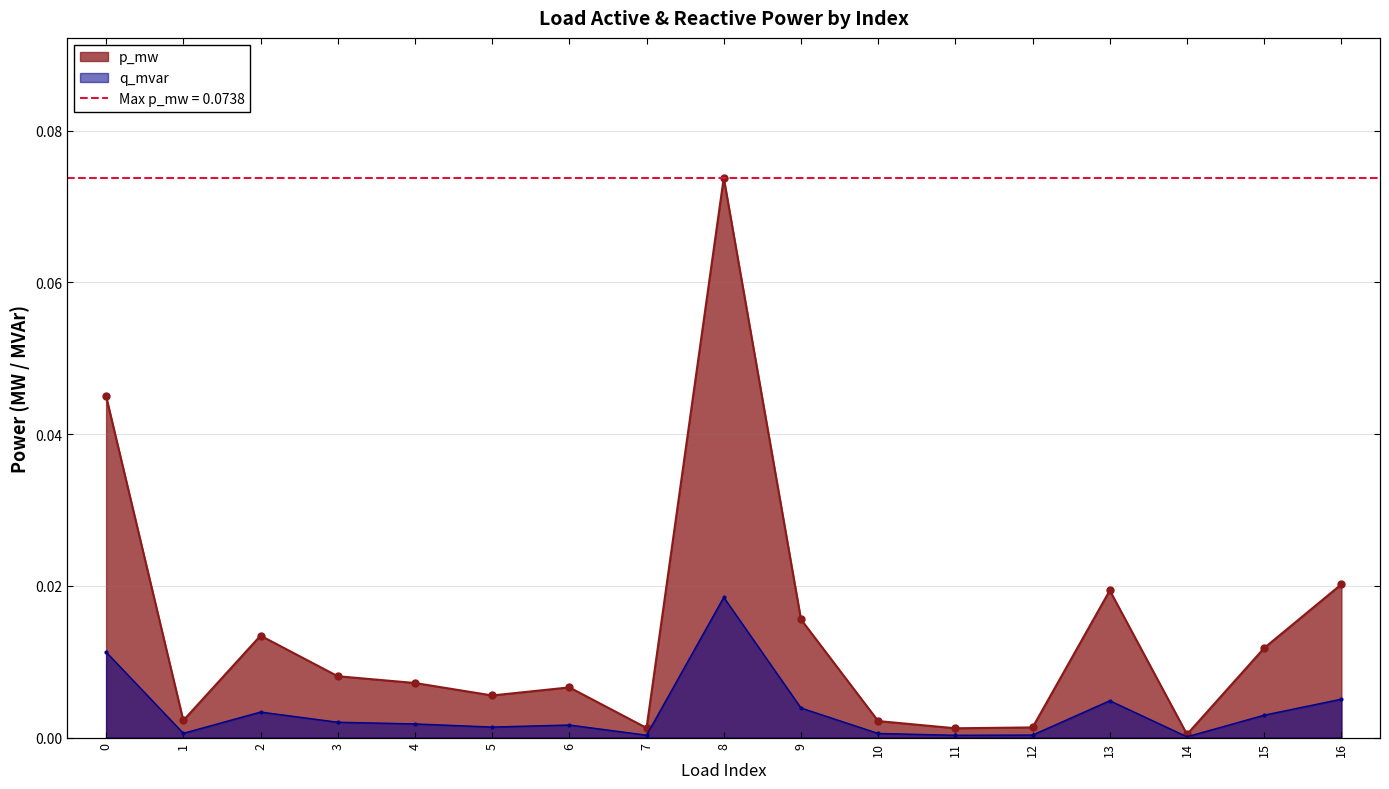

Count the number of categories in the chart.

17